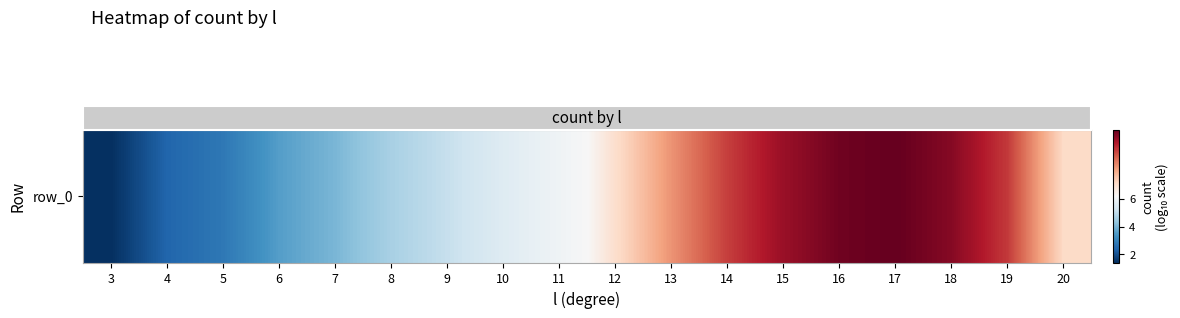

What is the greatest value displayed?

7.3